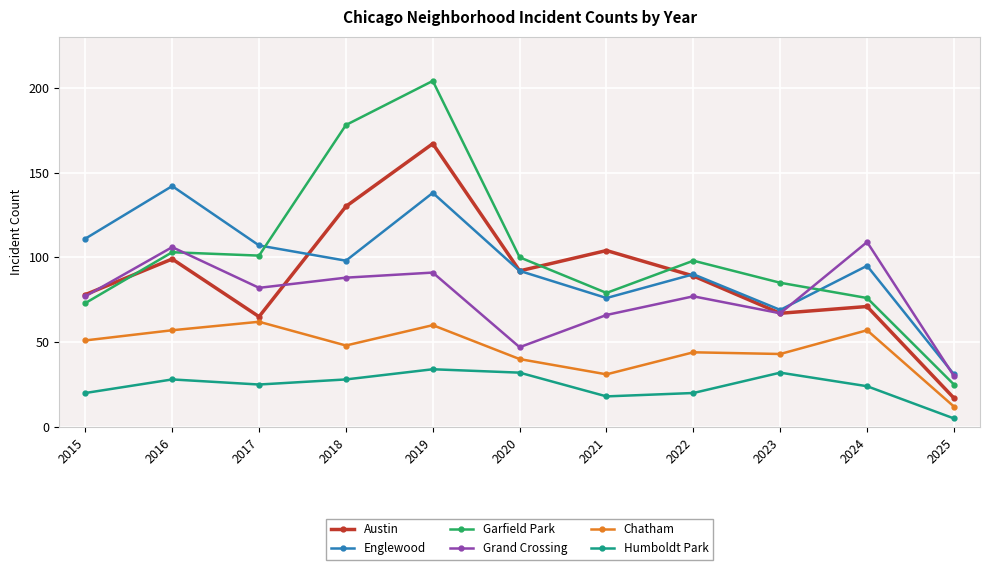

In Englewood, how many points are lower than both neighbors (excluding endpoints)?

3